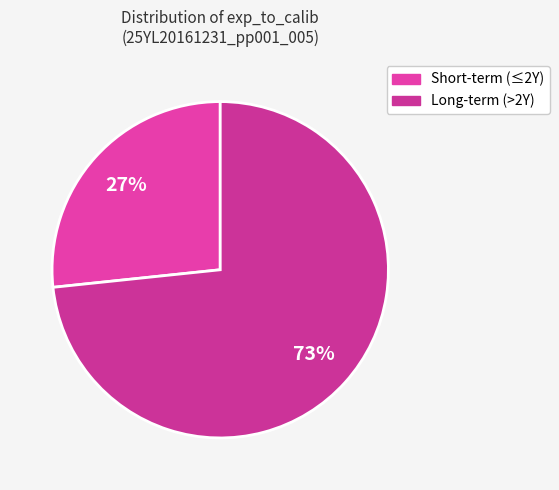

How many slices are in this pie chart?

2